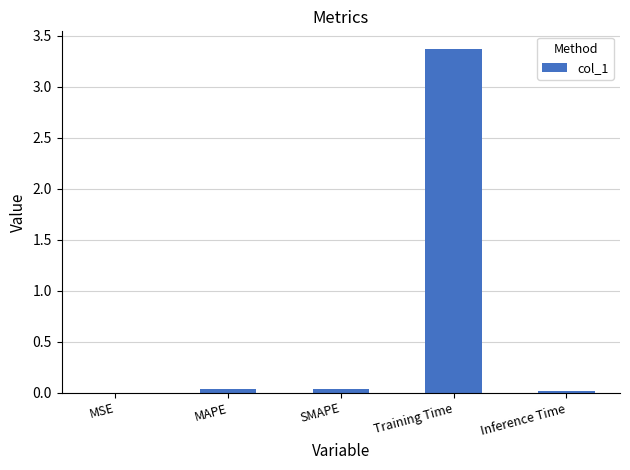

What is the greatest value displayed?

3.4